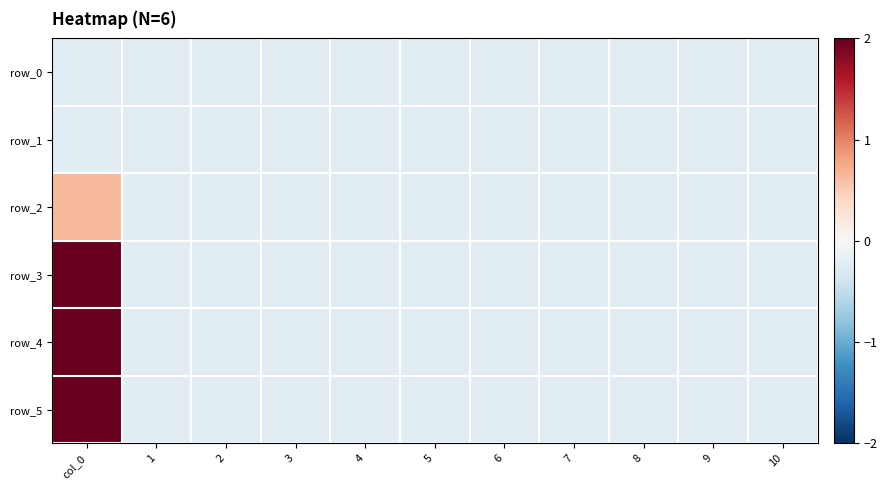

At which category is the sum across all series the highest?

col_0